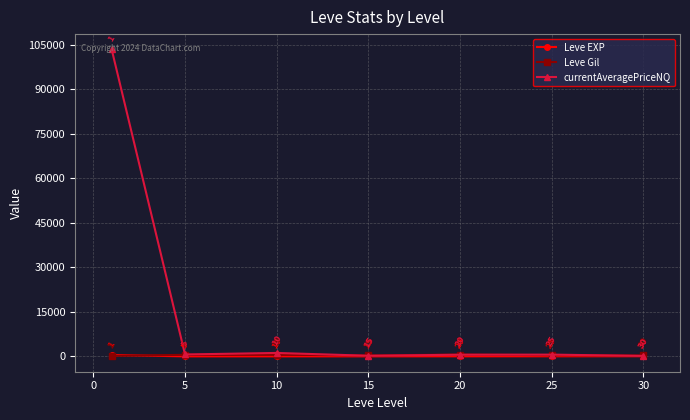

How many interior local peaks does the Leve Gil series have?

2